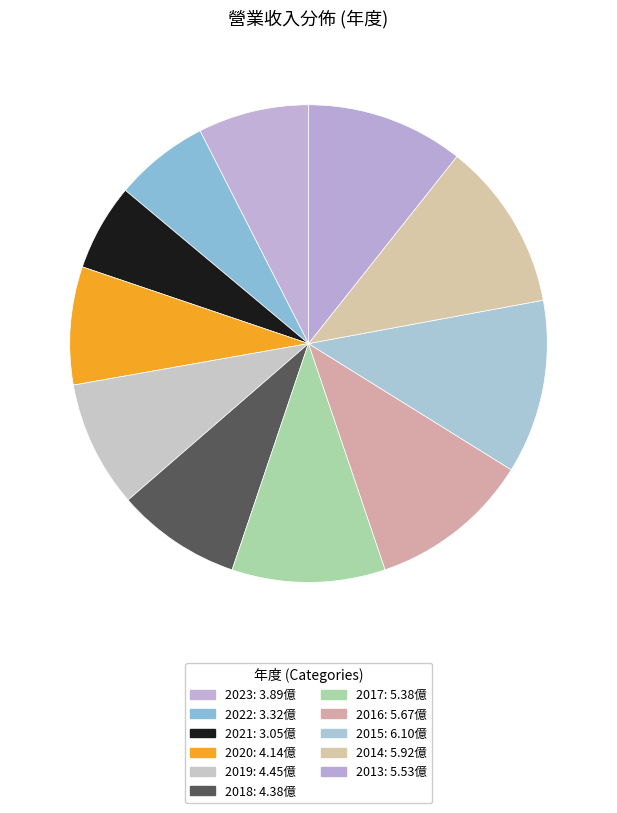

Which slice is the largest?

2015